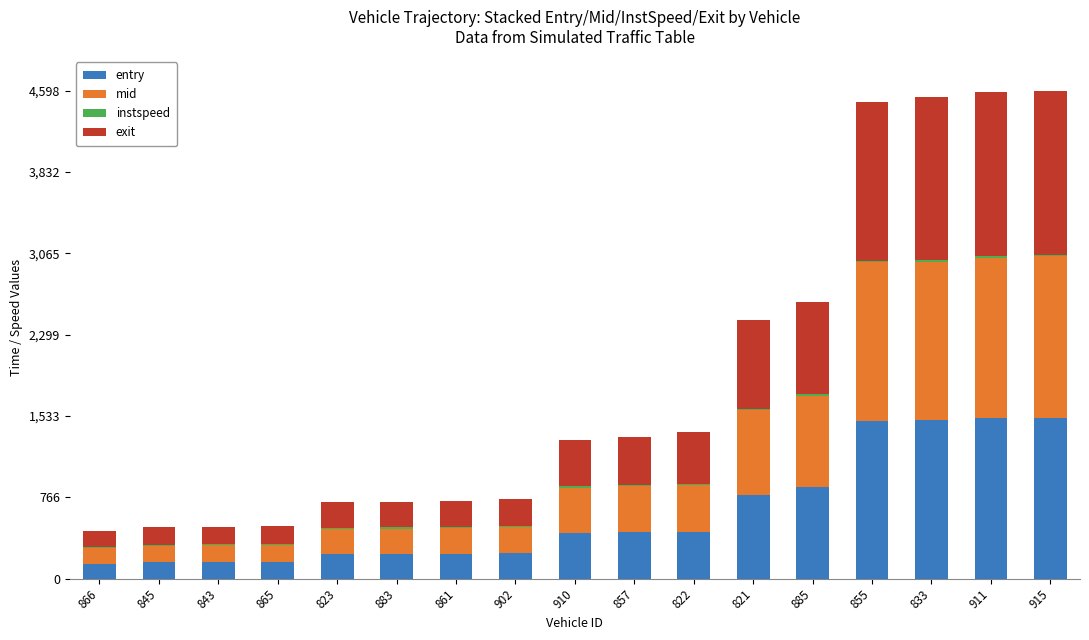

What is the highest value of the entry series?

1515.1